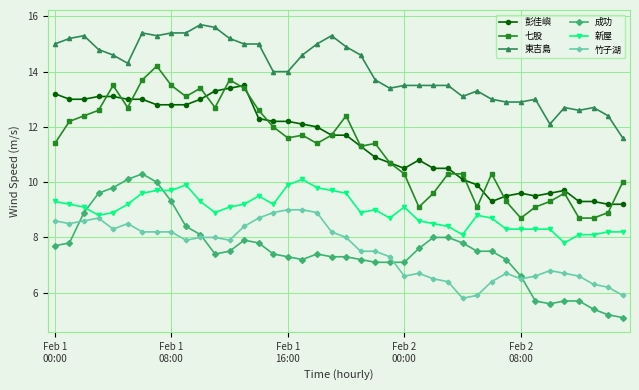

True or false: 竹子湖 and 彭佳嶼 cross at least once.

False